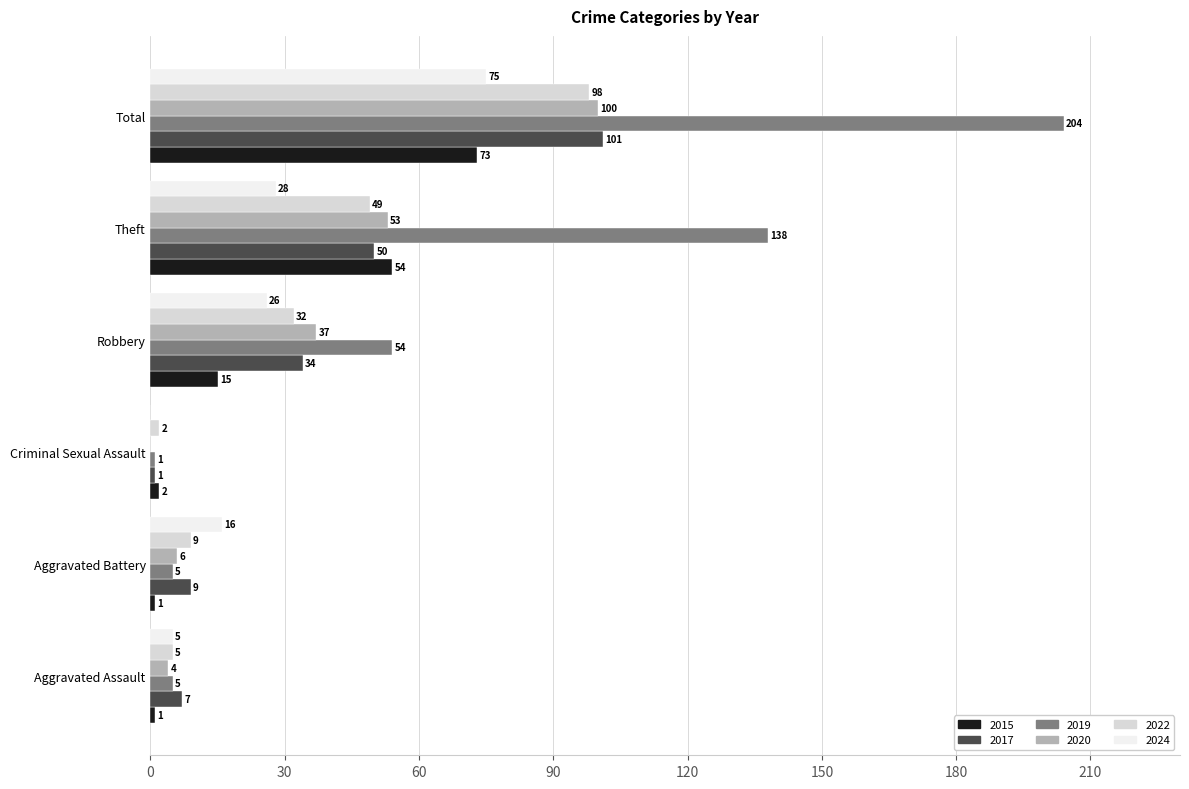

Which category has the highest value in the 2015 series?

Total